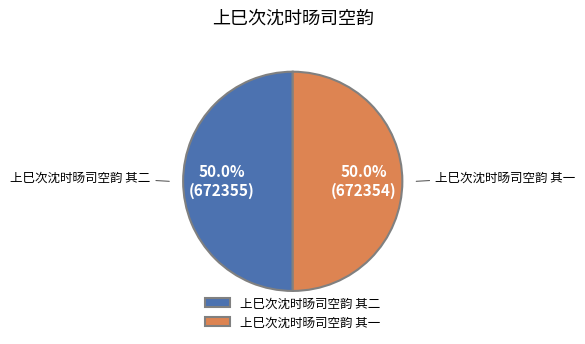

What is the total percentage of 上巳次沈时旸司空韵 其一 and 上巳次沈时旸司空韵 其二?

100.0%